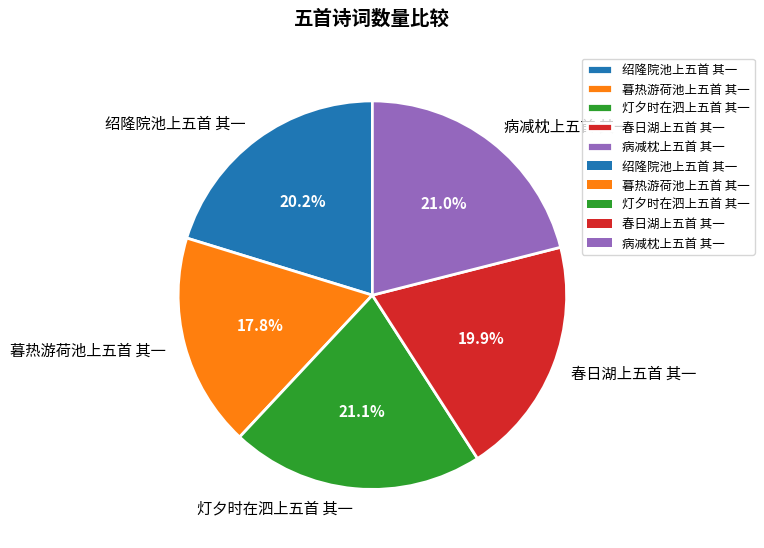

Is it true that 灯夕时在泗上五首 其一 is 21% of the pie?

True